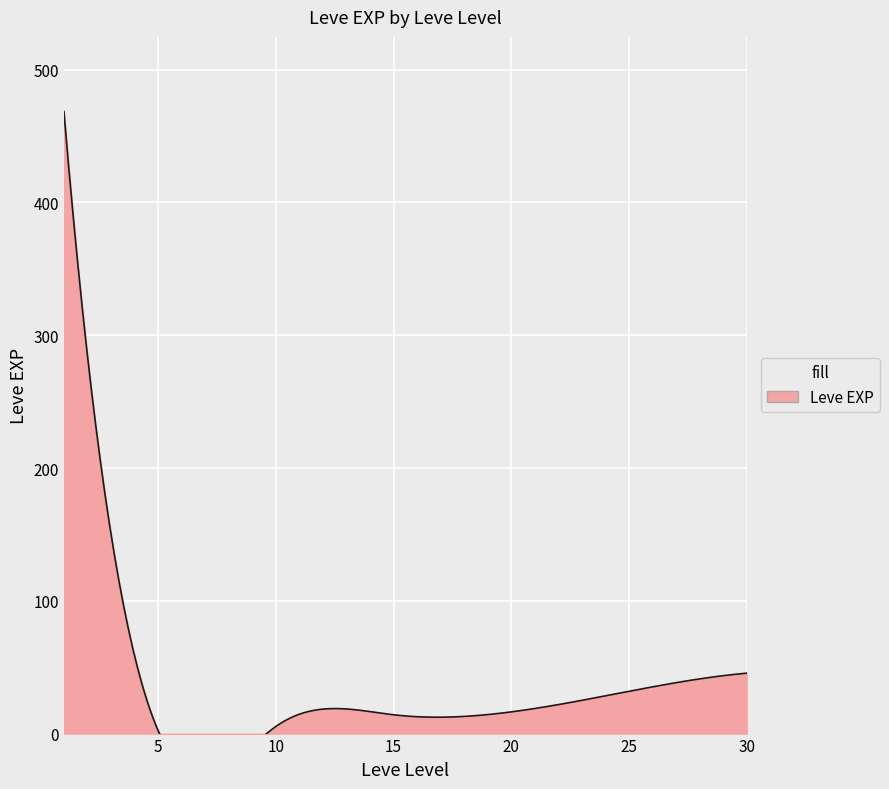

At which label is the value closest to 450?

1